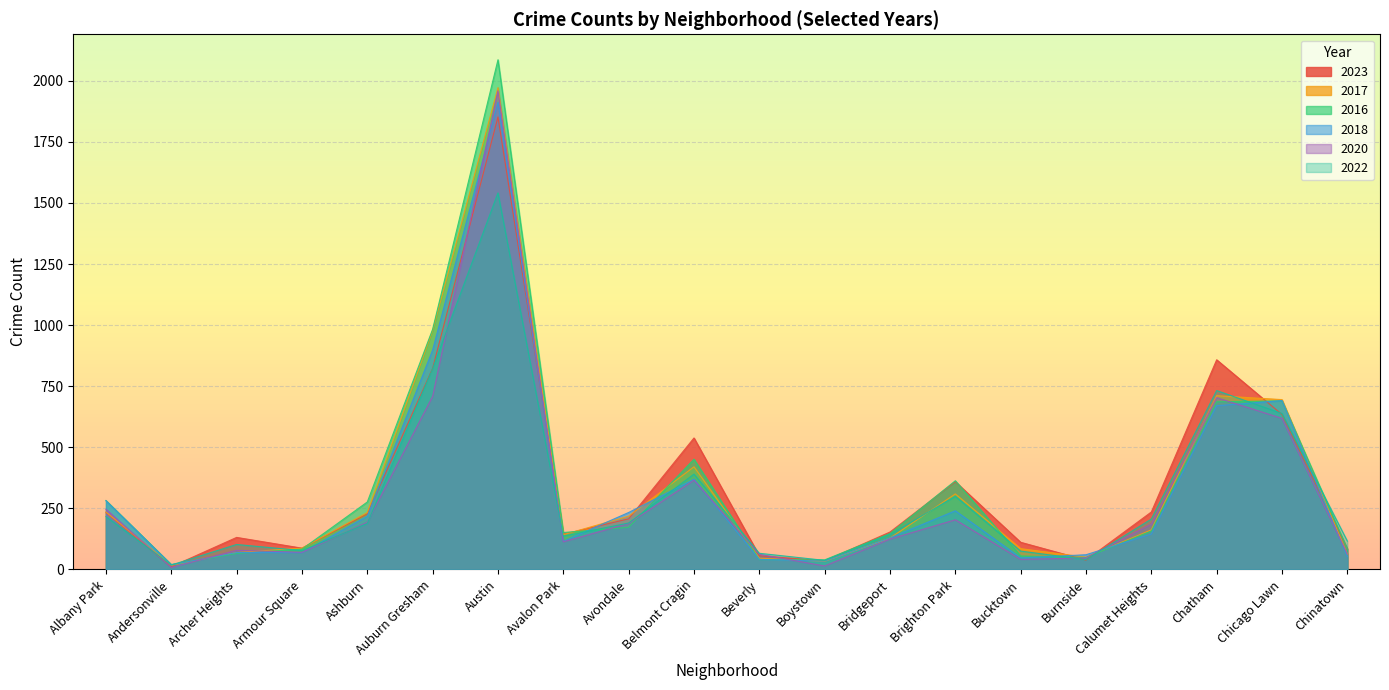

What is the difference between the second highest and second lowest values in the 2022 series?

785